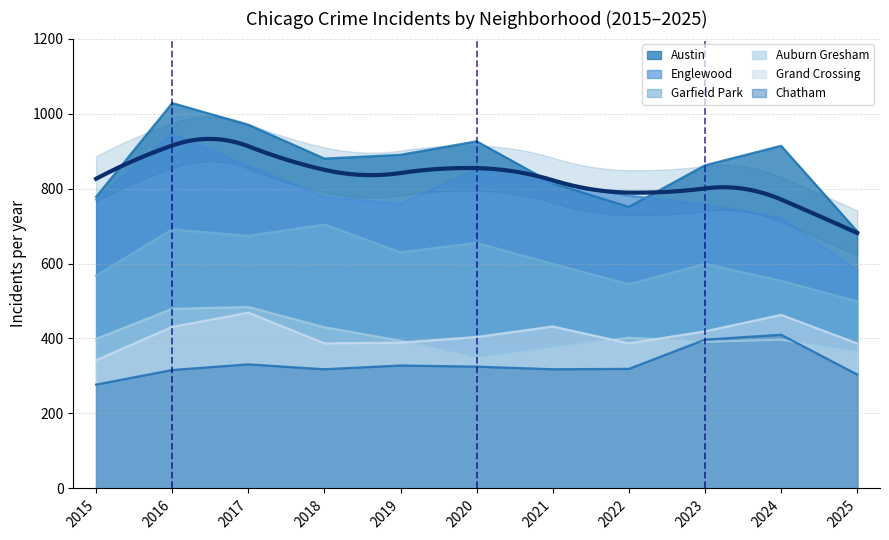

Which series has the widest spread of values?

Englewood